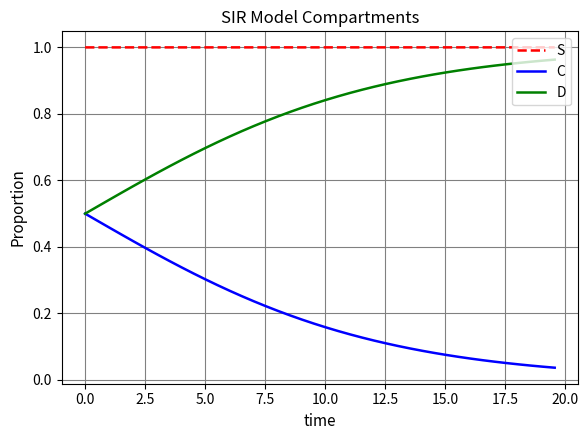

Which series has the largest total across all categories?

S